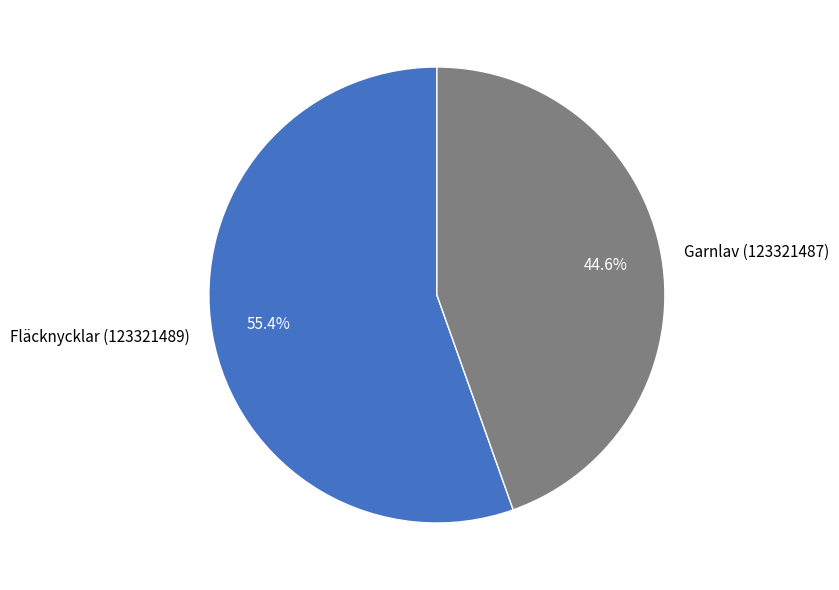

Count the number of slices in the pie.

2